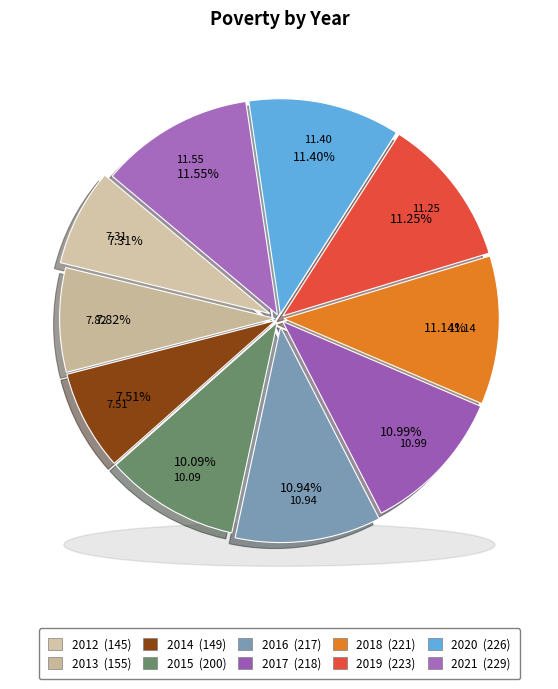

True or false: 2021 accounts for 12% of the total.

True